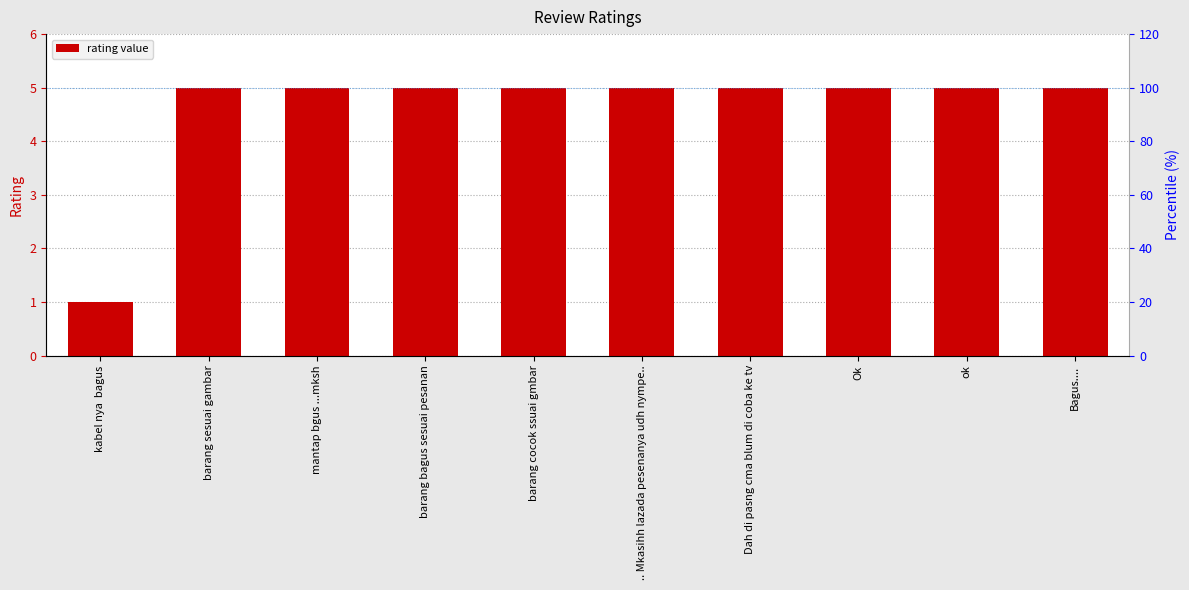

What is the label of the 7th bar from the right?

barang bagus sesuai pesanan